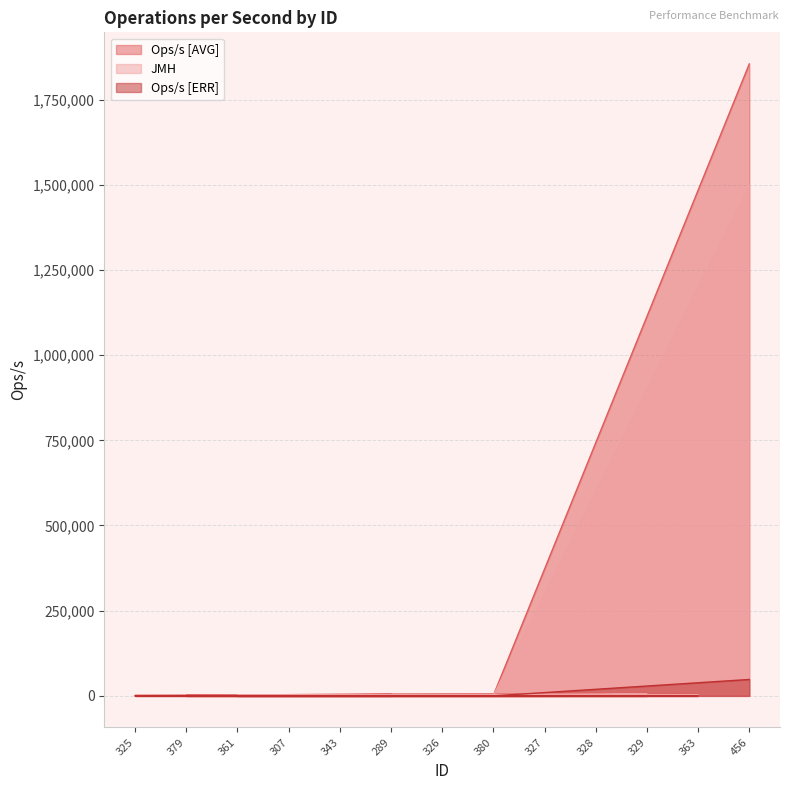

What is the lowest value of the JMH series?

1159.3